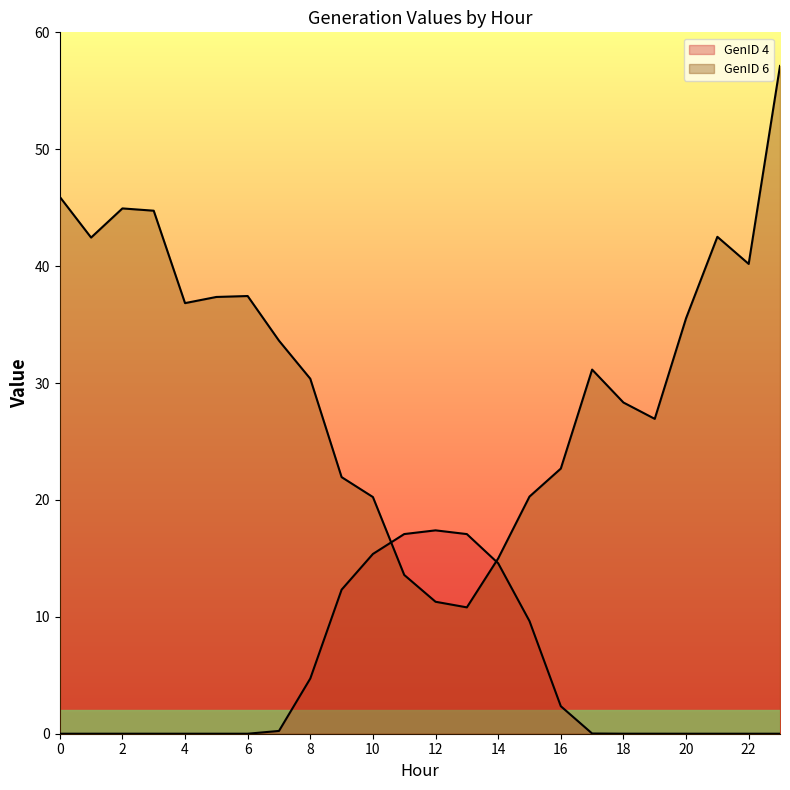

After their last crossing, which series has the higher values: GenID 6 or GenID 4?

GenID 6